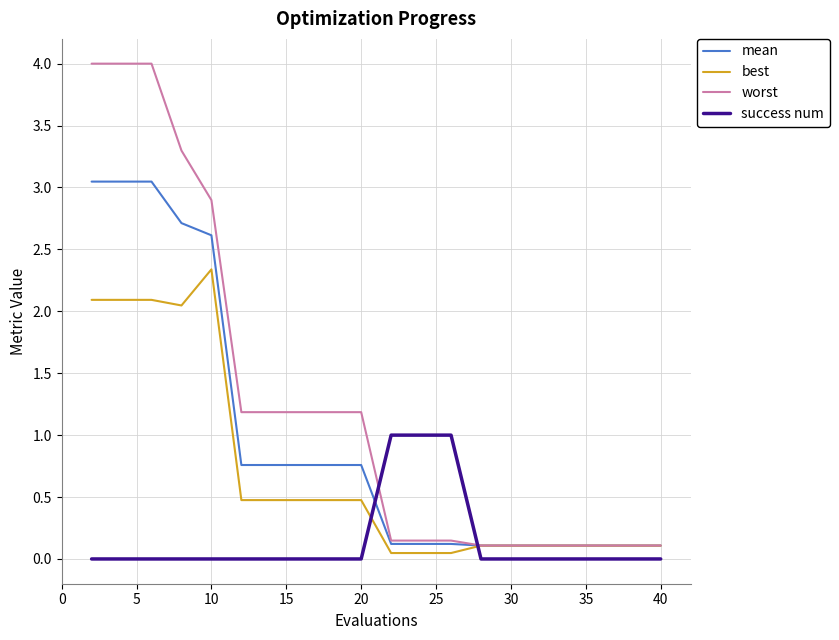

Count the number of categories in the chart.

20